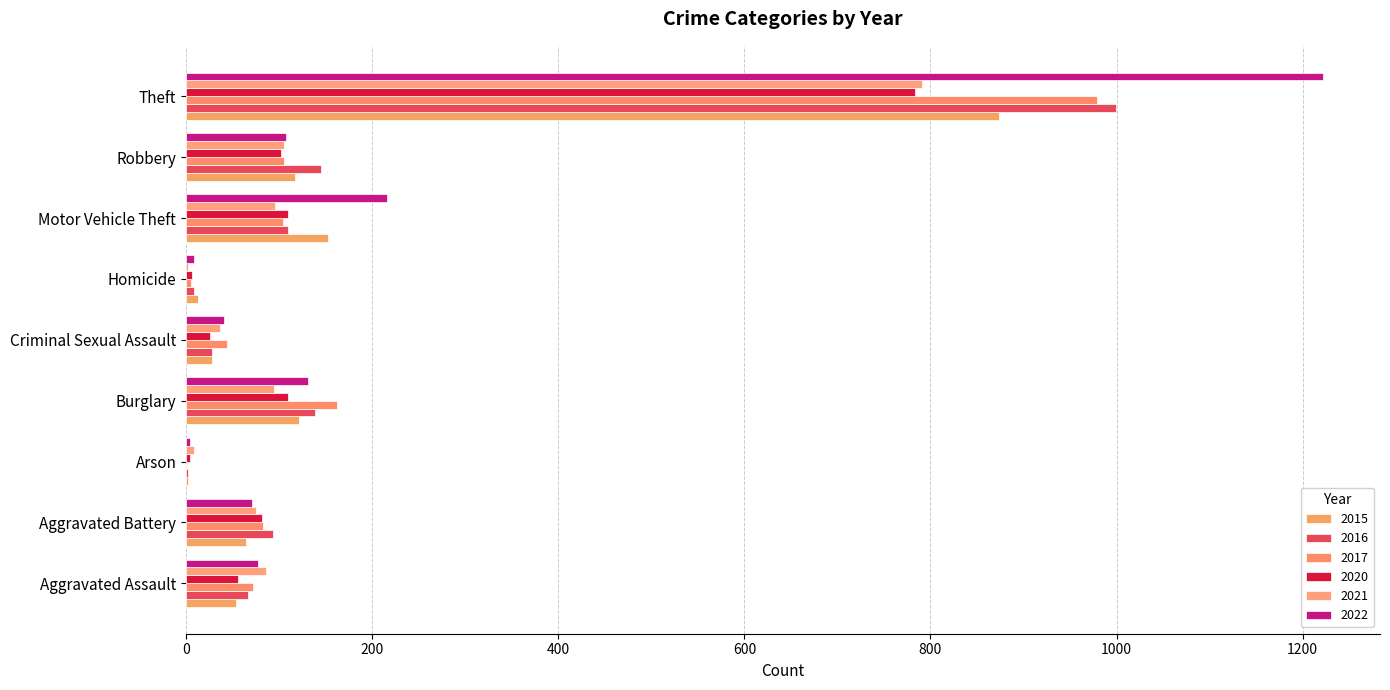

At how many categories does at least one series exceed 241?

1